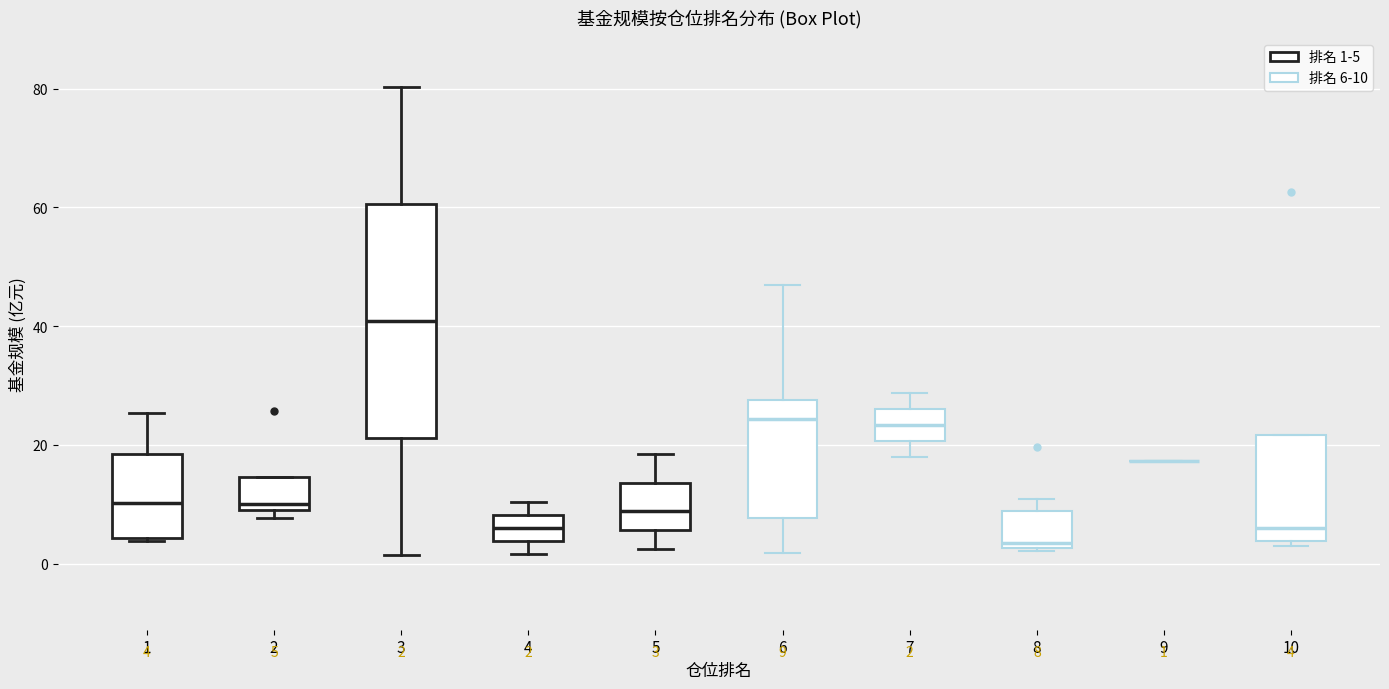

Which box is the tallest, from its lower edge to its upper edge?

3